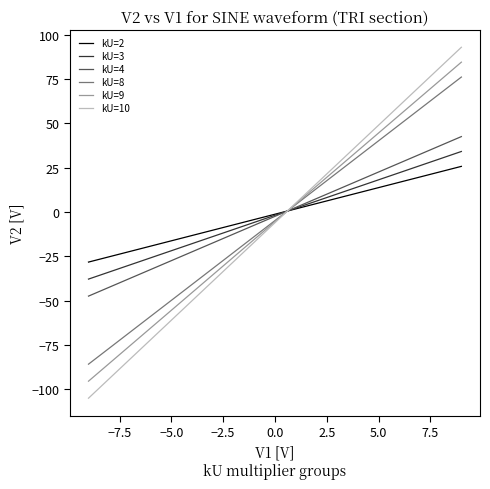

True or false: kU=3 has more than 2 interior local peaks.

False